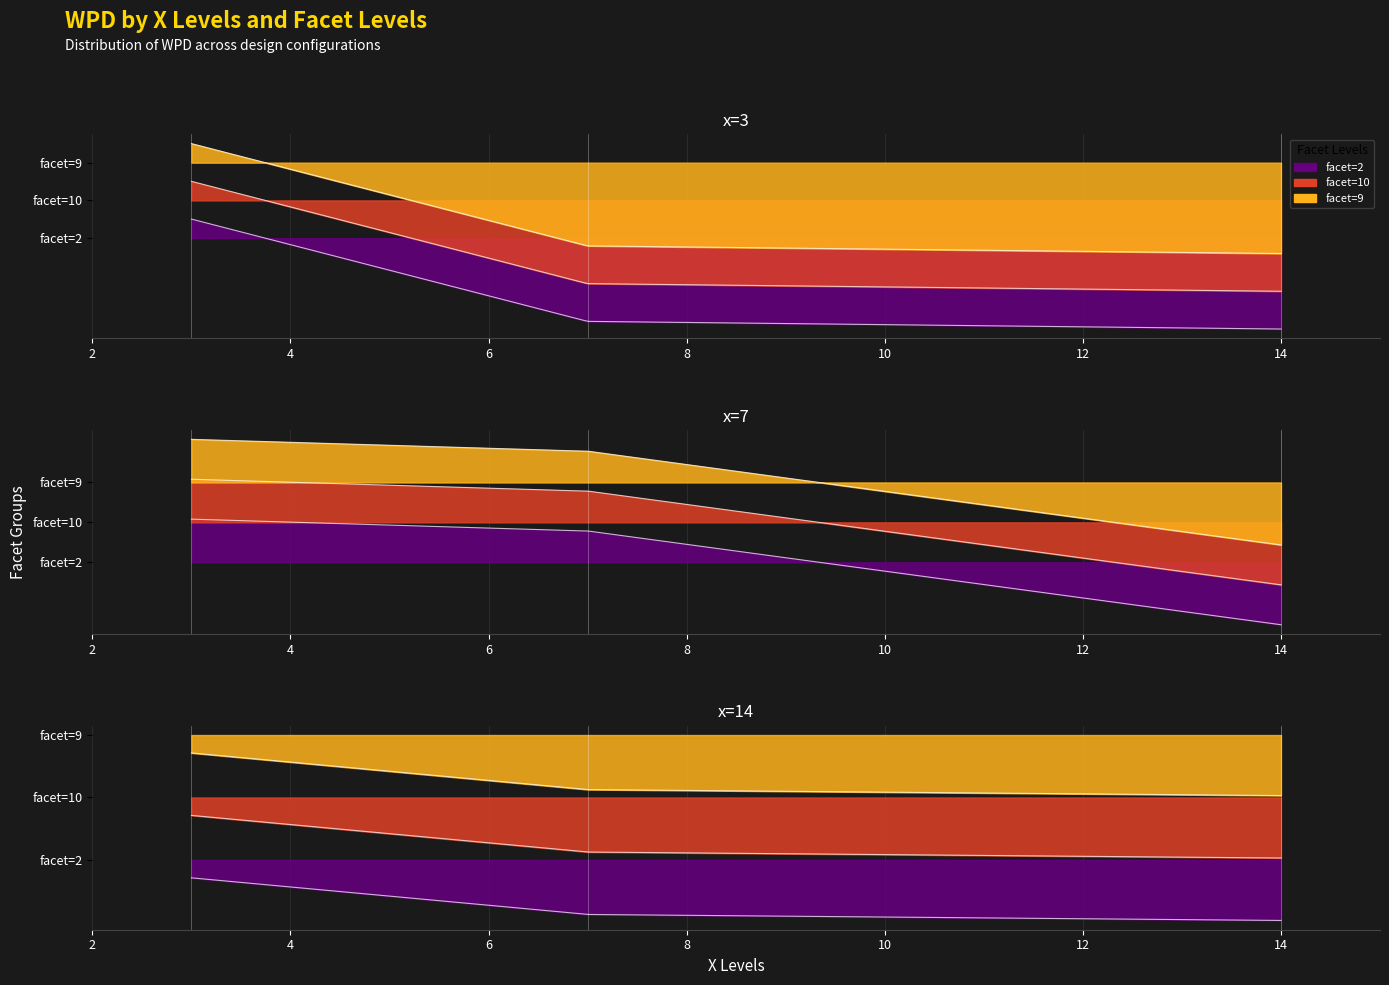

Is the value of x=14 at facet=2 greater than the value of x=7 at facet=2?

No